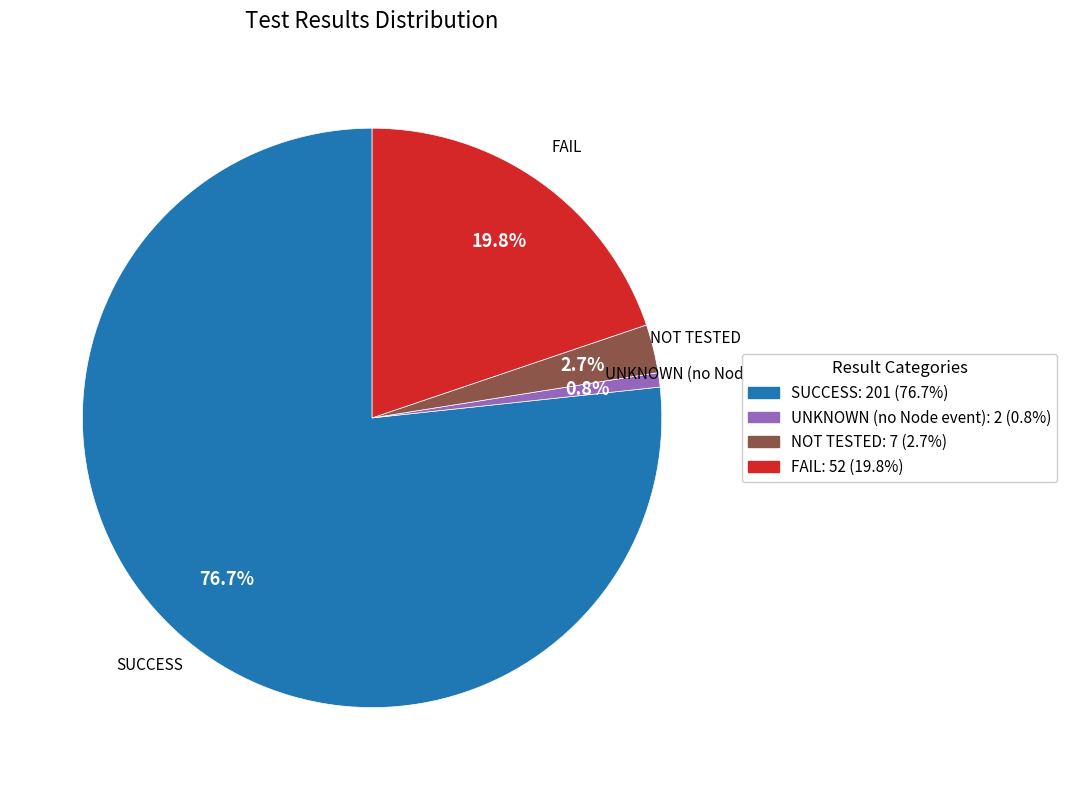

True or false: SUCCESS accounts for 91% of the total.

False